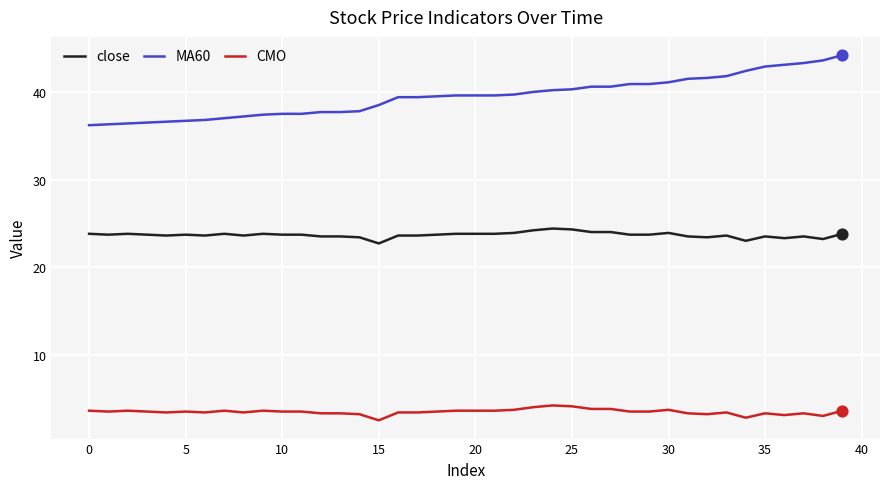

What is the minimum value for CMO?

2.5